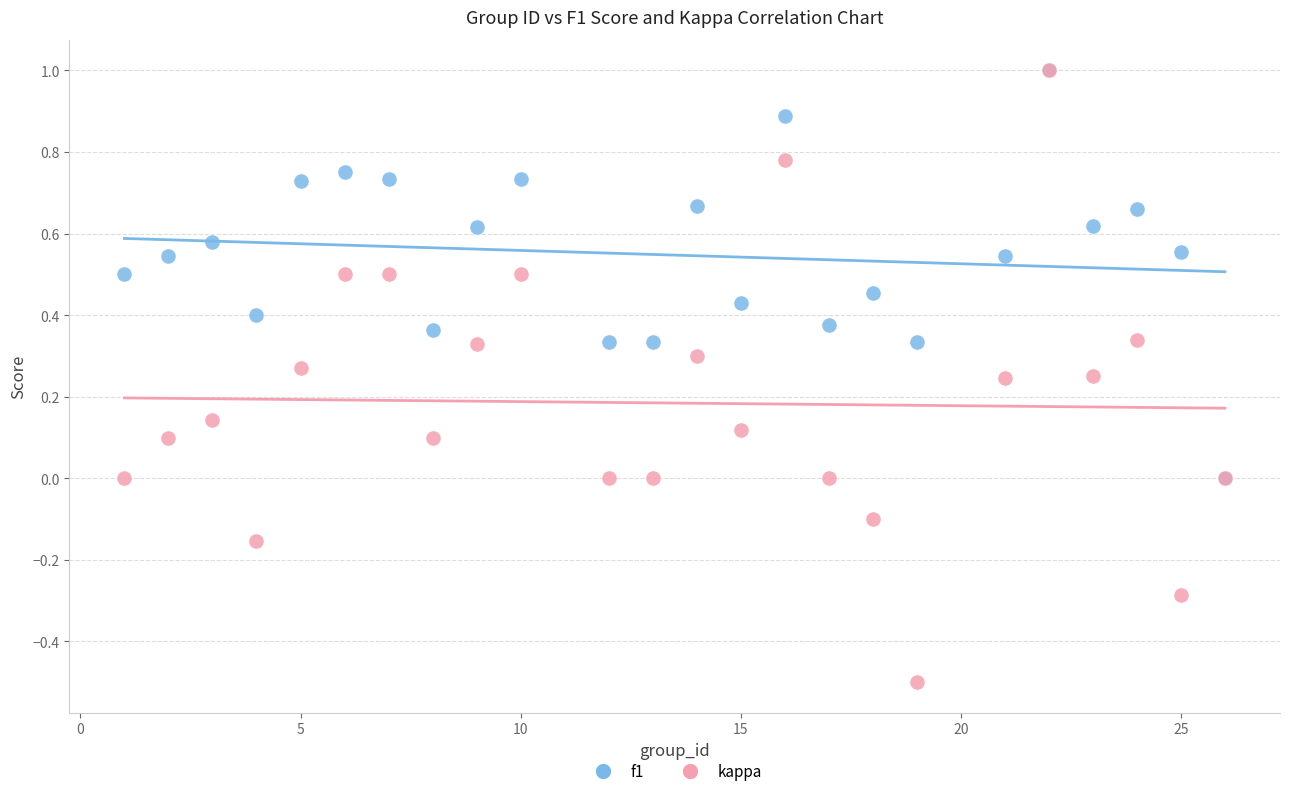

What are all the series names shown in the legend?

f1, kappa